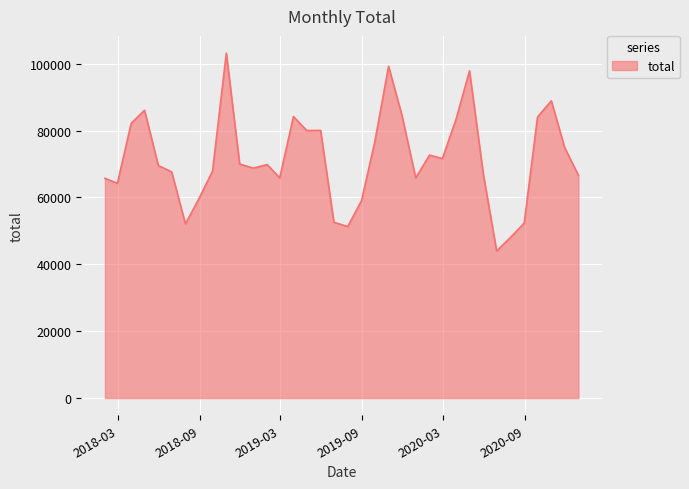

What is the difference between the maximum and minimum values?

59169.8